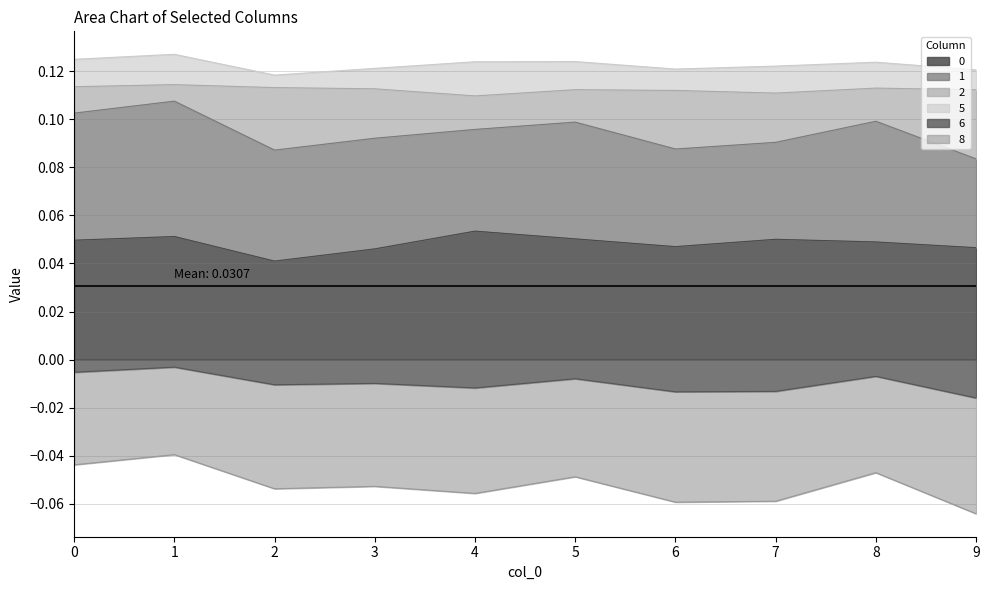

Is the value of 0 at 5 greater than the value of 6 at 0?

Yes